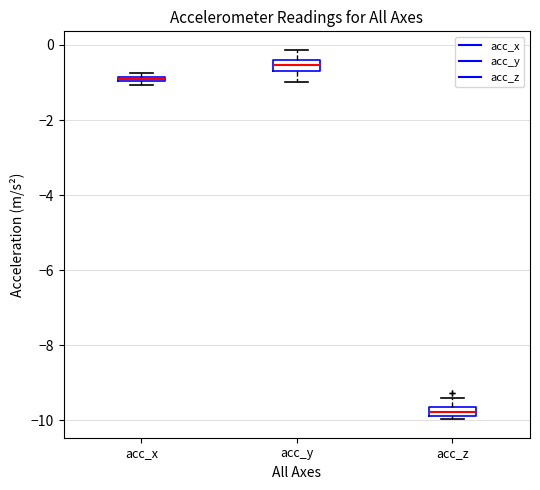

Where does the upper whisker of the box for acc_y end on the y-axis? The values are not printed on the chart, so give them approximately, as read against the axis.

-0.2